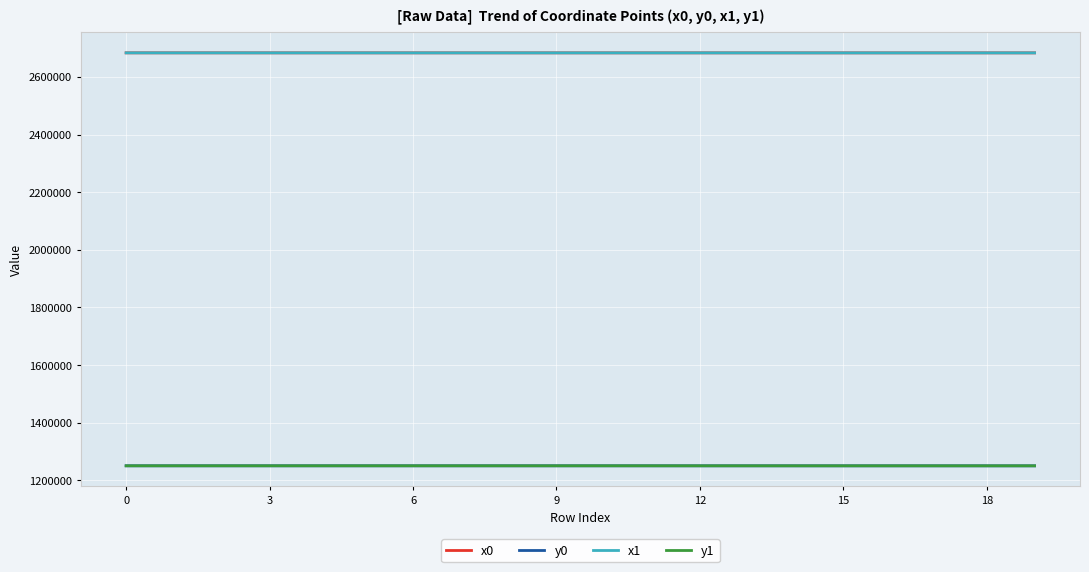

What is the sum of all y1 values?

25012676.0